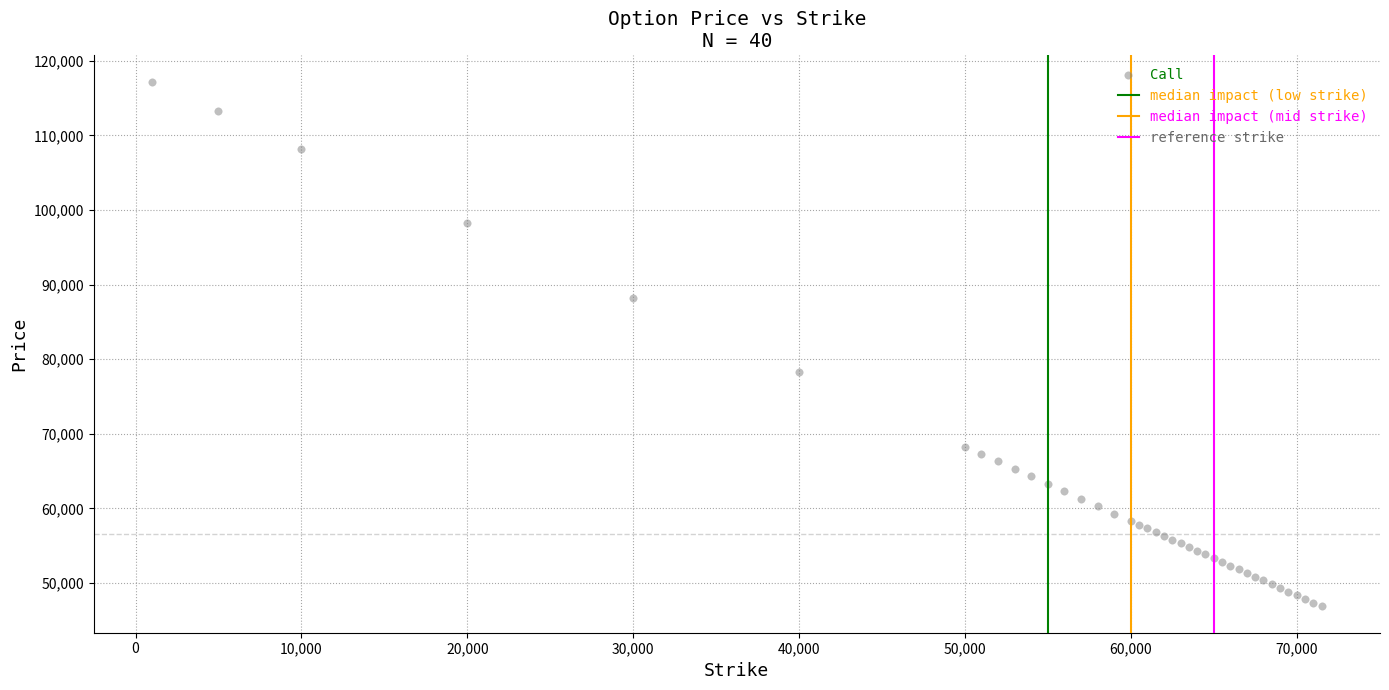

What Y value in the scatter plot is closest to 82030?

78275